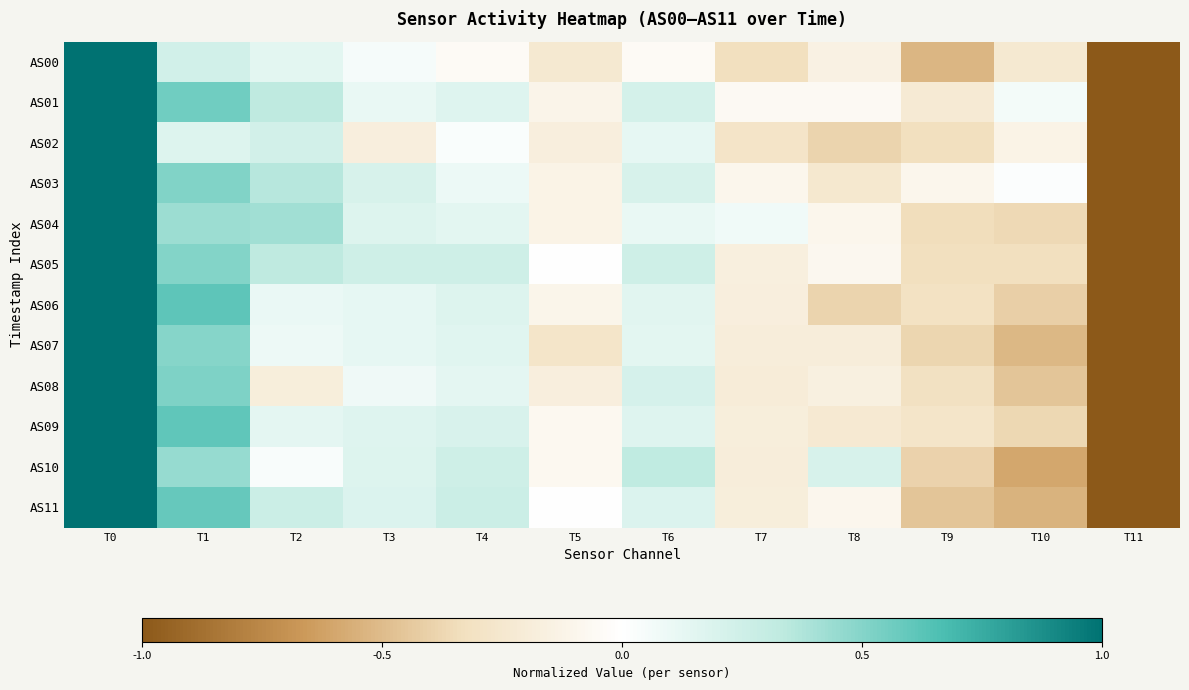

Rank the series by their maximum value, from lowest to highest.

AS00, AS01, AS02, AS03, AS04, AS05, AS06, AS07, AS08, AS09, AS10, AS11